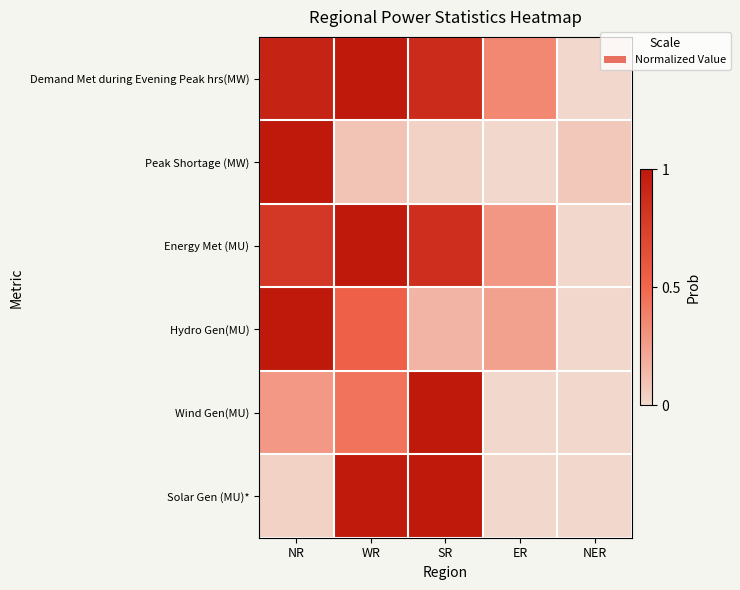

What is the difference between the highest and lowest values at NR?

1.0